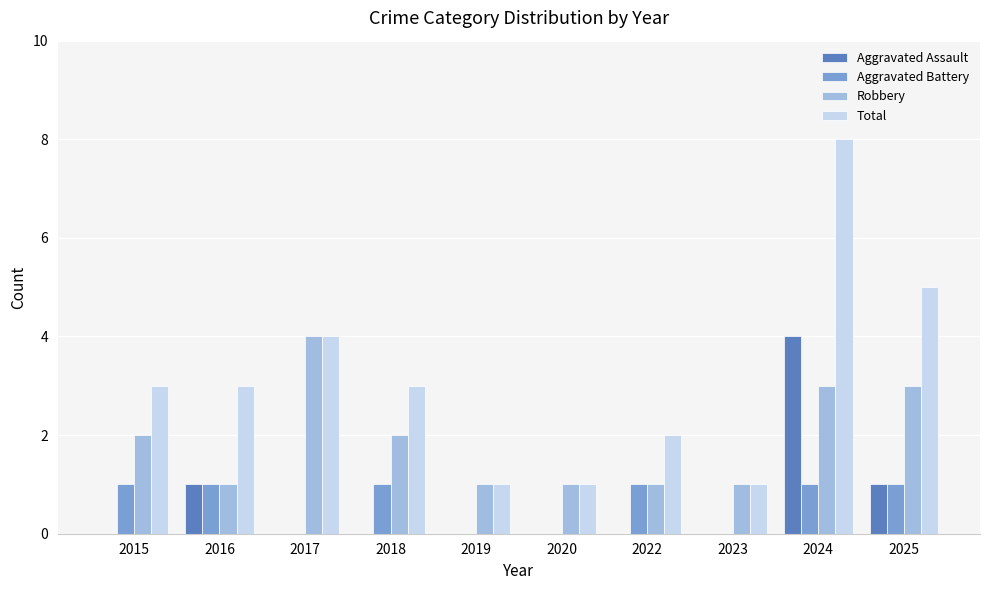

How many Robbery values are between 1 and 3?

9